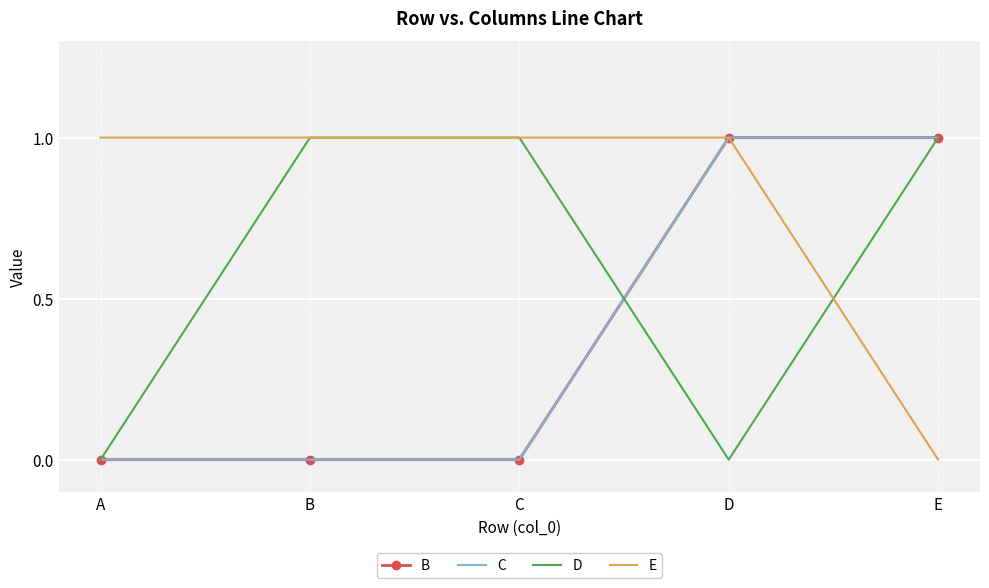

Which series has the largest total across all categories?

E